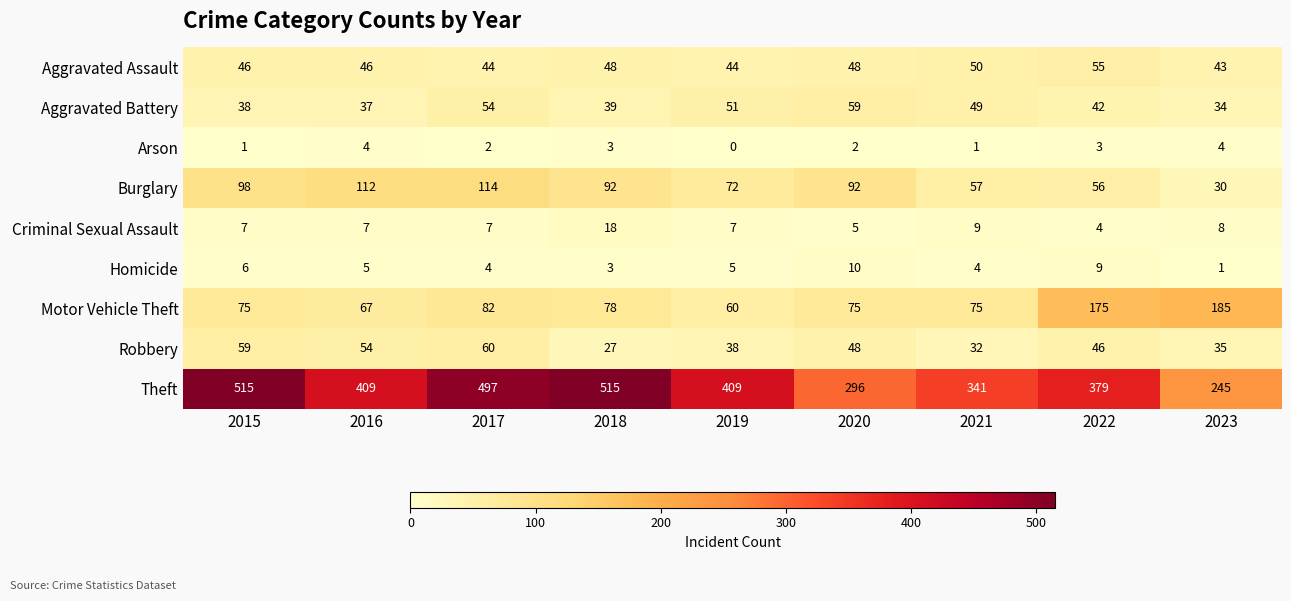

What is the sum of the Aggravated Battery values at 2017 and 2015?

92